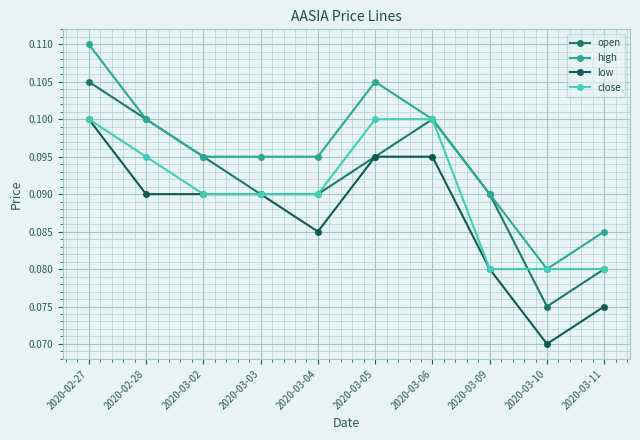

Where is the first local maximum for open?

2020-03-06